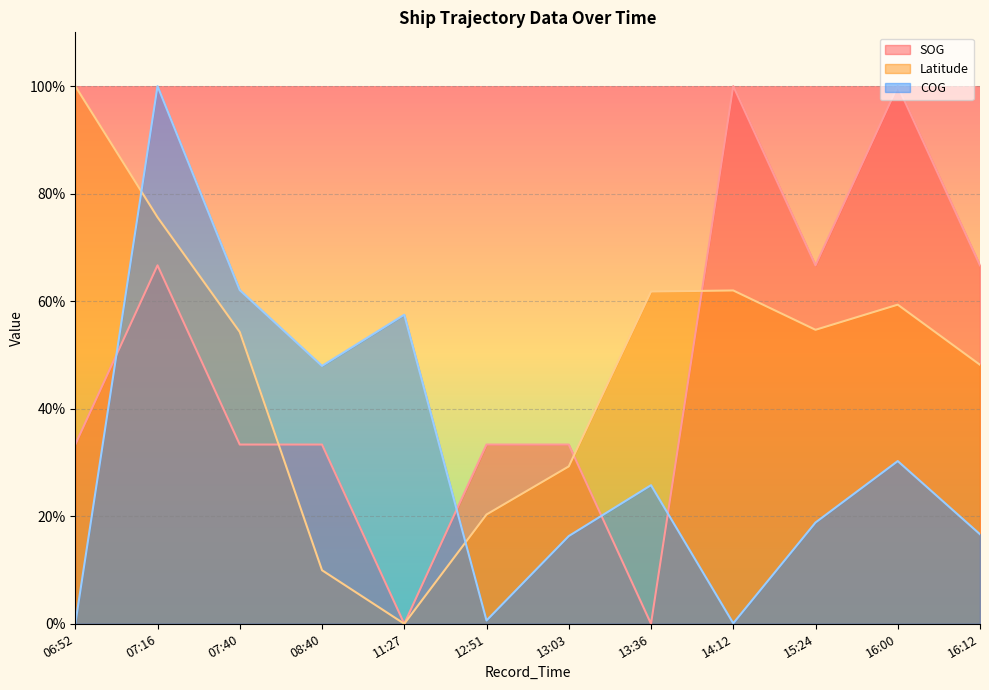

Where do COG and Latitude first cross each other?

06:52 and 07:16